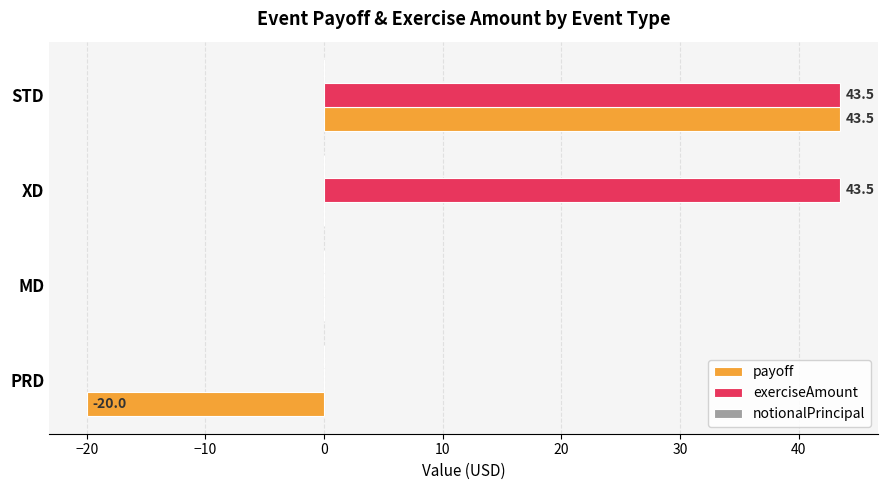

The payoff series shows 29.1 at STD. True or false?

False